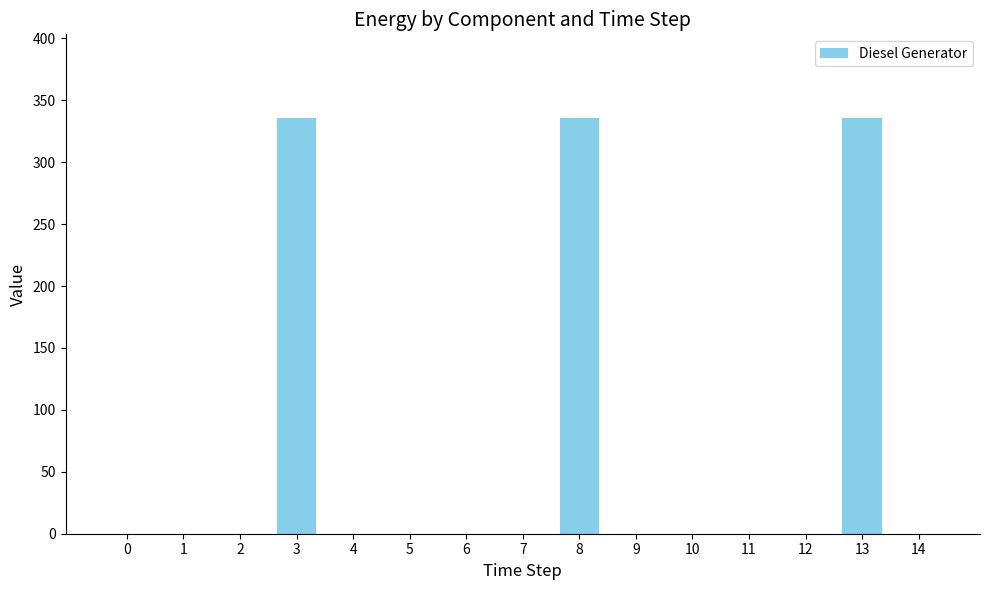

Are the bars horizontal?

No